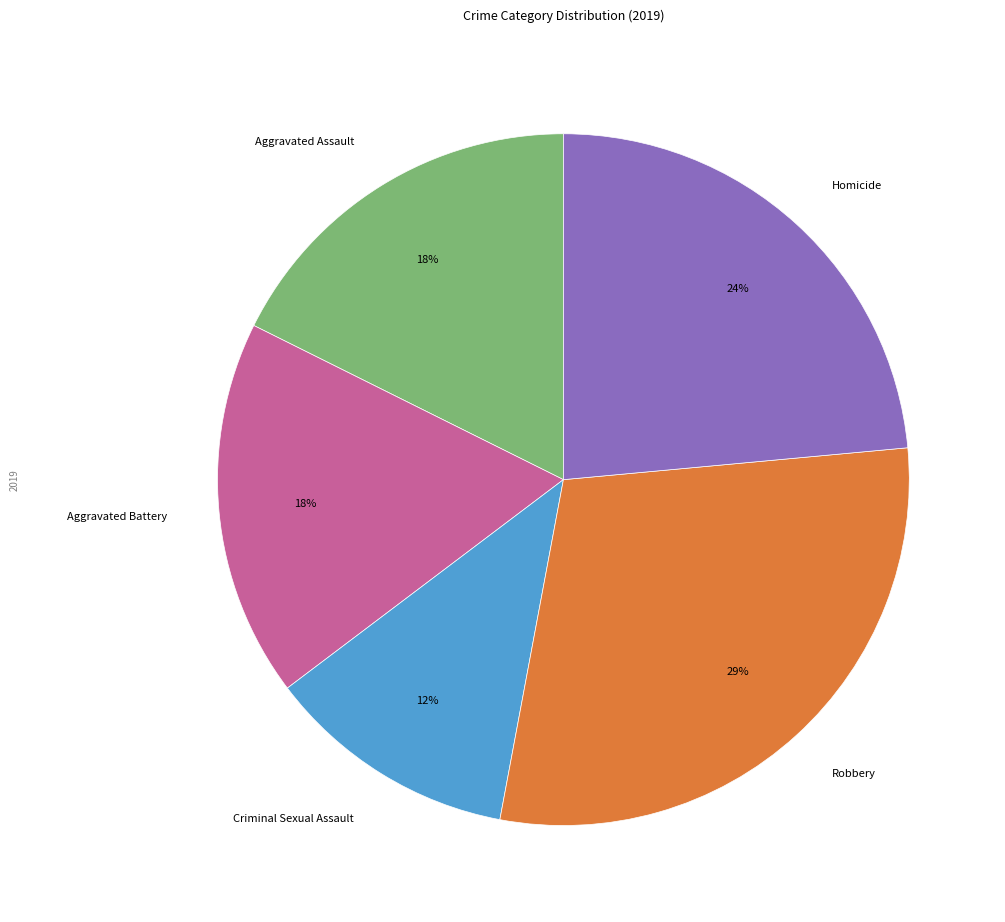

Between Robbery and Criminal Sexual Assault, which is larger?

Robbery